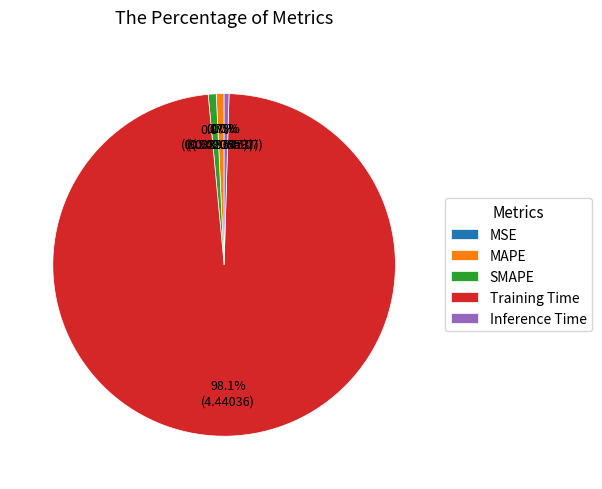

What is the largest slice in the pie chart?

Training Time